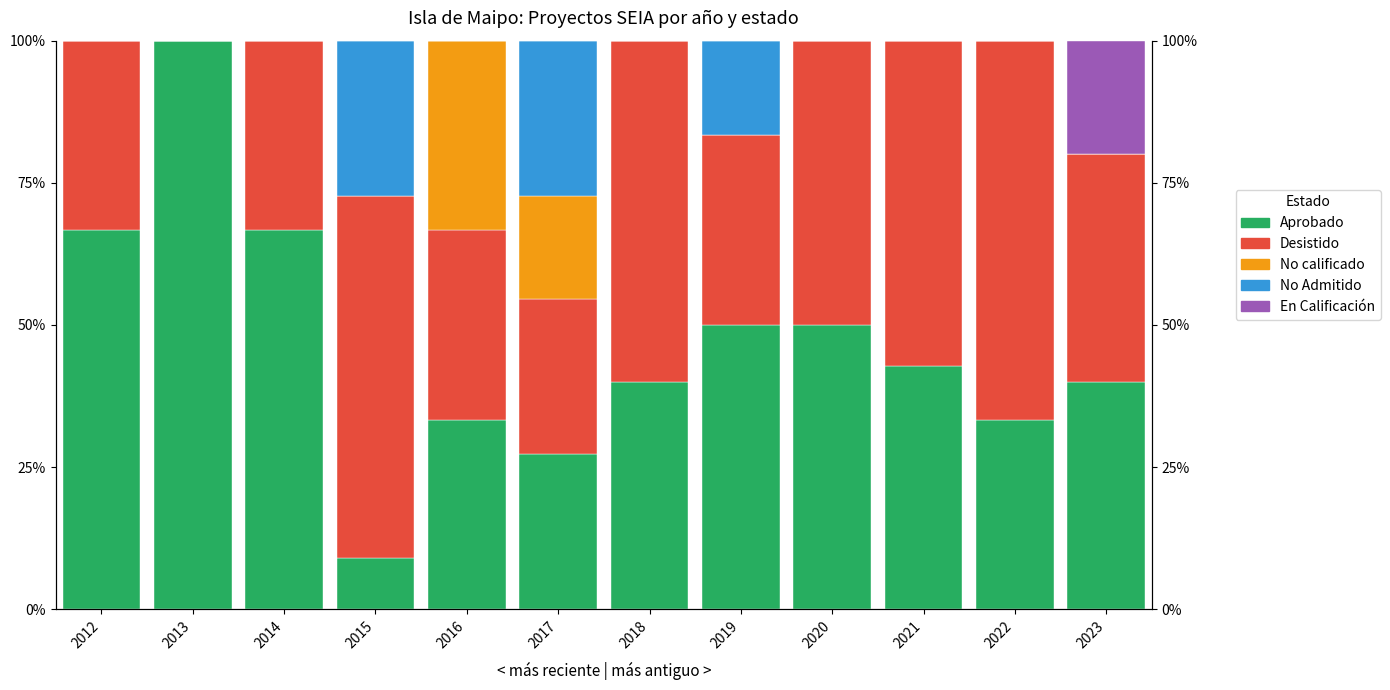

Reading left to right, list all the values displayed in this chart.

Aprobado: 2012=66.7	2013=100.0	2014=66.7	2015=9.1	2016=33.3	2017=27.3	2018=40.0	2019=50.0	2020=50.0	2021=42.9	2022=33.3	2023=40.0
Desistido: 2012=33.3	2013=0.0	2014=33.3	2015=63.6	2016=33.3	2017=27.3	2018=60.0	2019=33.3	2020=50.0	2021=57.1	2022=66.7	2023=40.0
No calificado: 2012=0.0	2013=0.0	2014=0.0	2015=0.0	2016=33.3	2017=18.2	2018=0.0	2019=0.0	2020=0.0	2021=0.0	2022=0.0	2023=0.0
No Admitido: 2012=0.0	2013=0.0	2014=0.0	2015=27.3	2016=0.0	2017=27.3	2018=0.0	2019=16.7	2020=0.0	2021=0.0	2022=0.0	2023=0.0
En Calificación: 2012=0.0	2013=0.0	2014=0.0	2015=0.0	2016=0.0	2017=0.0	2018=0.0	2019=0.0	2020=0.0	2021=0.0	2022=0.0	2023=20.0